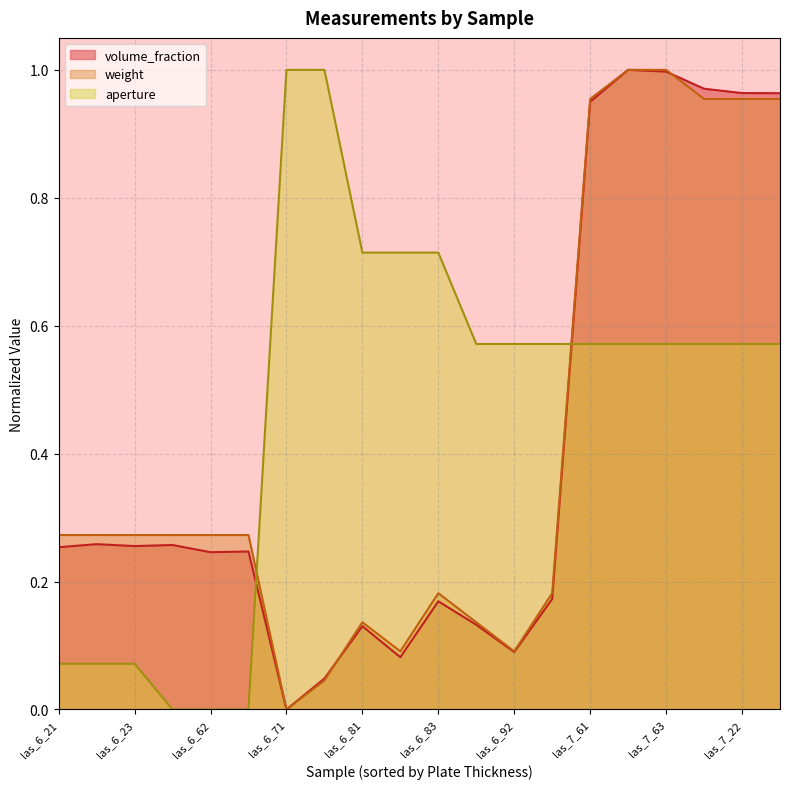

What is the label of the 8th point from the left?

las_6_72